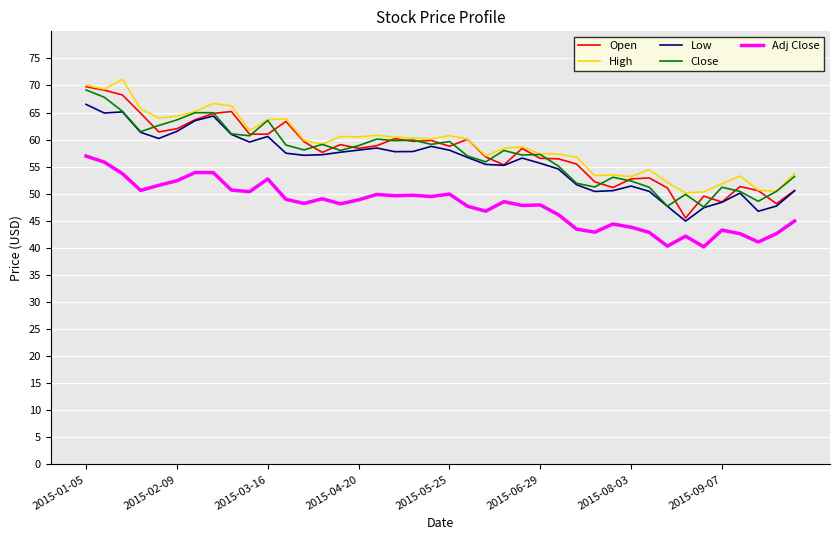

How many distinct data groups are displayed?

5